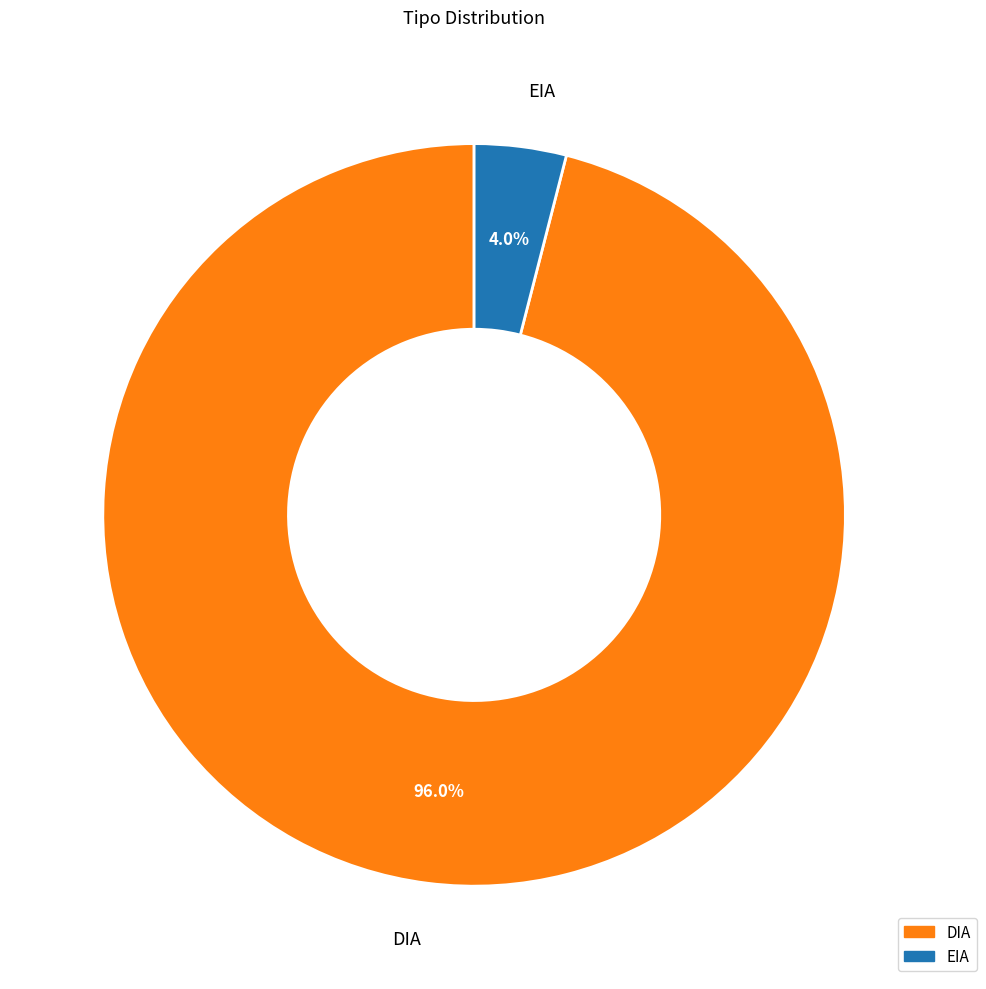

The DIA slice represents 89% of the pie. True or false?

False